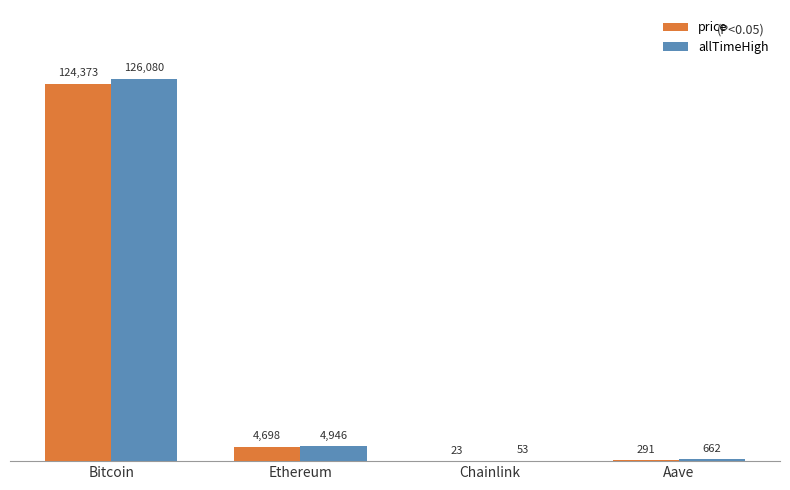

Are the bars horizontal?

No